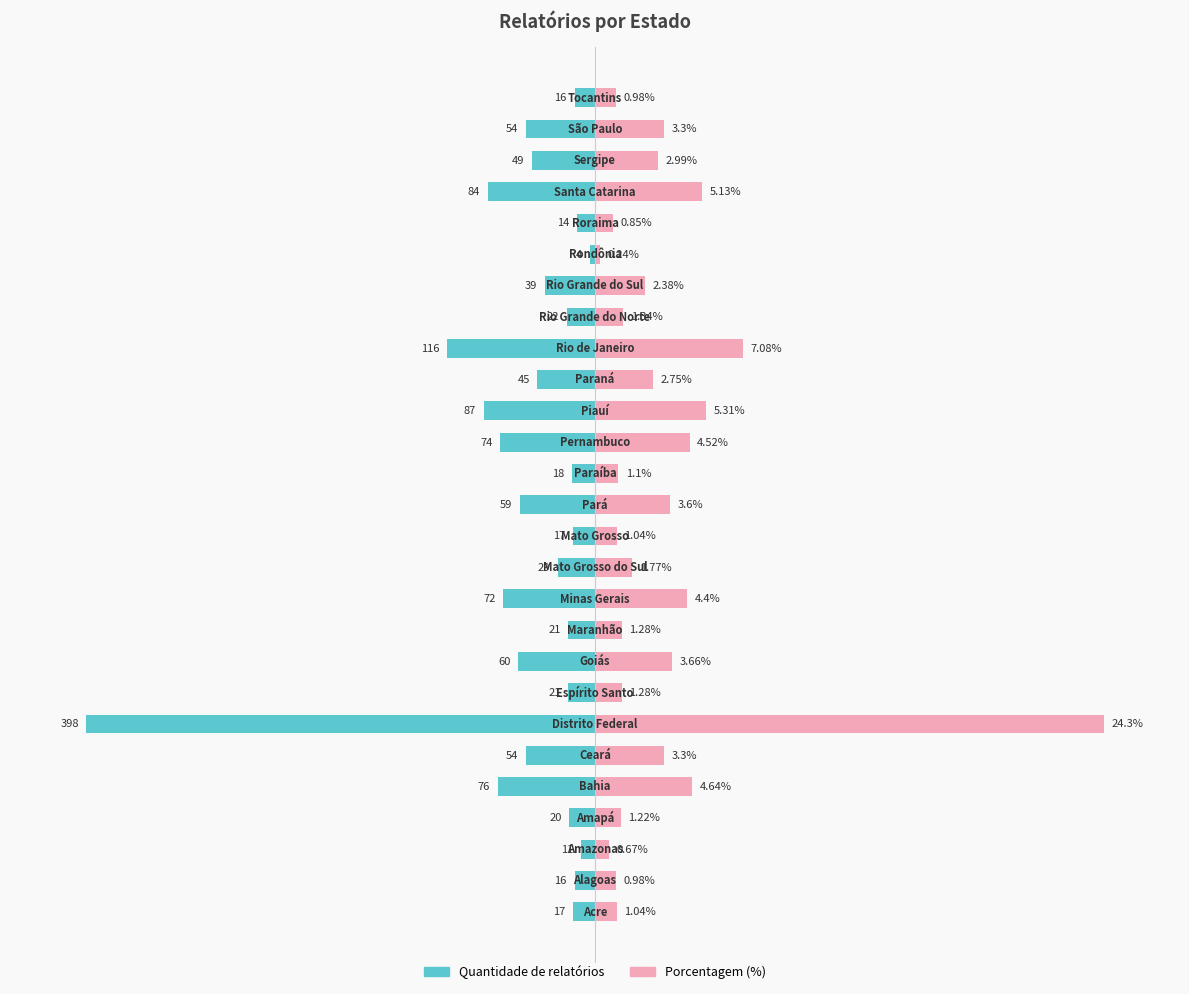

What is the difference between the highest and lowest values at 3?

10.0